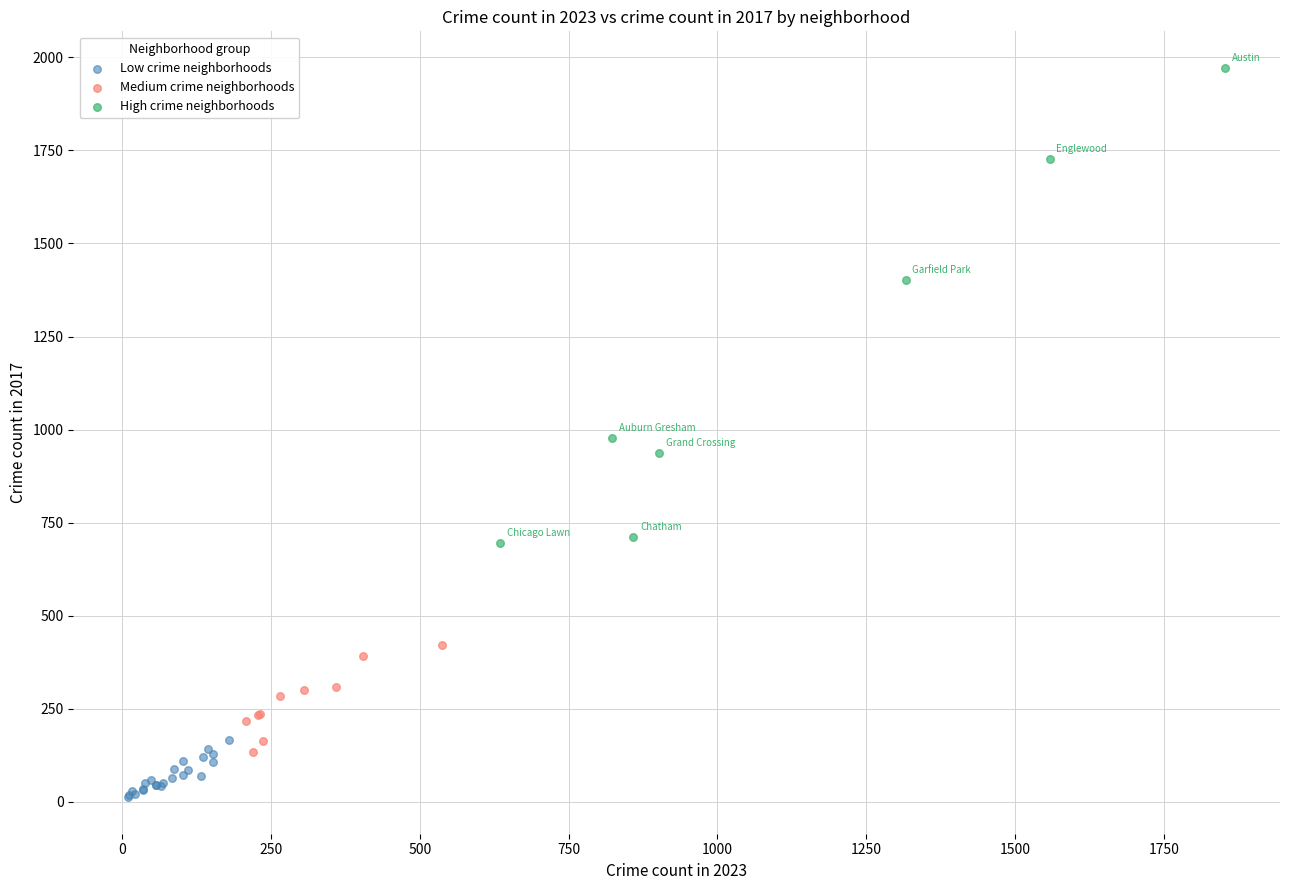

Which series reaches the maximum Y coordinate?

High crime neighborhoods